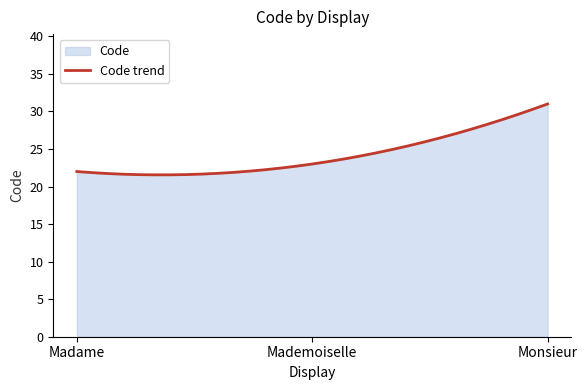

Approximately how many times larger is the value at Monsieur compared to Mademoiselle?

1.3